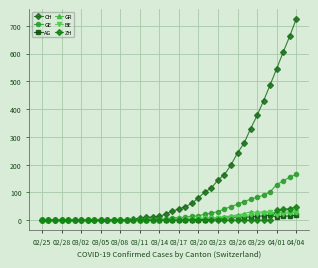

True or false: AG and GE cross at least once.

False